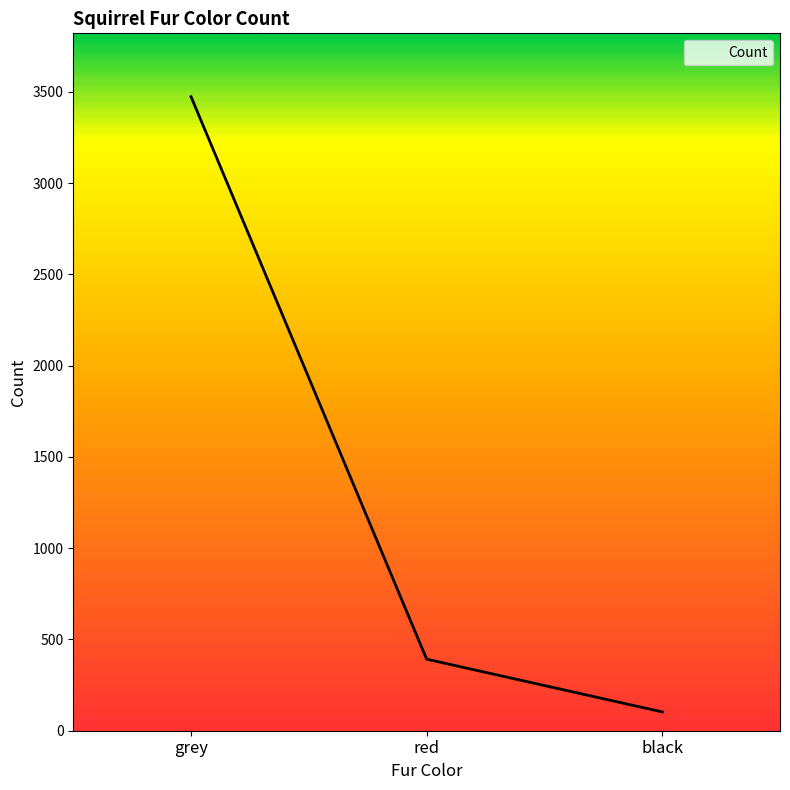

What is the sum of the values at grey and red?

3865